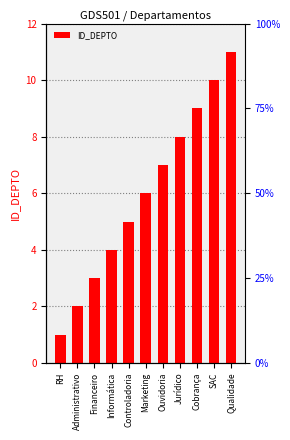

Is it true that the value at Qualidade is 20?

False